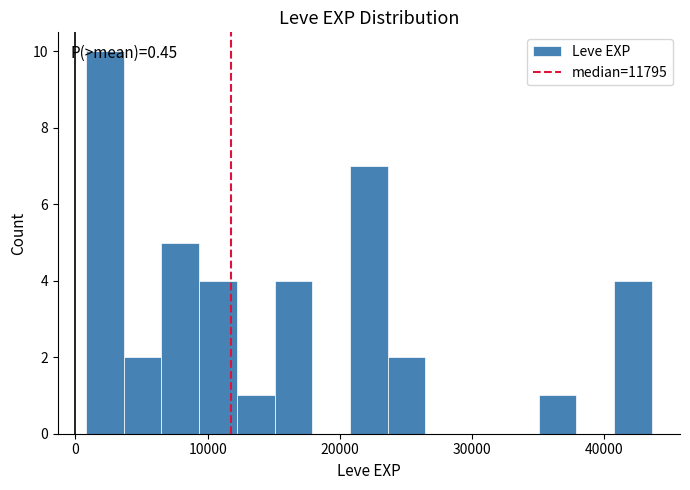

Around what value on the x-axis is the tallest bar? Give the approximate position of its centre, as read against the axis.

2000